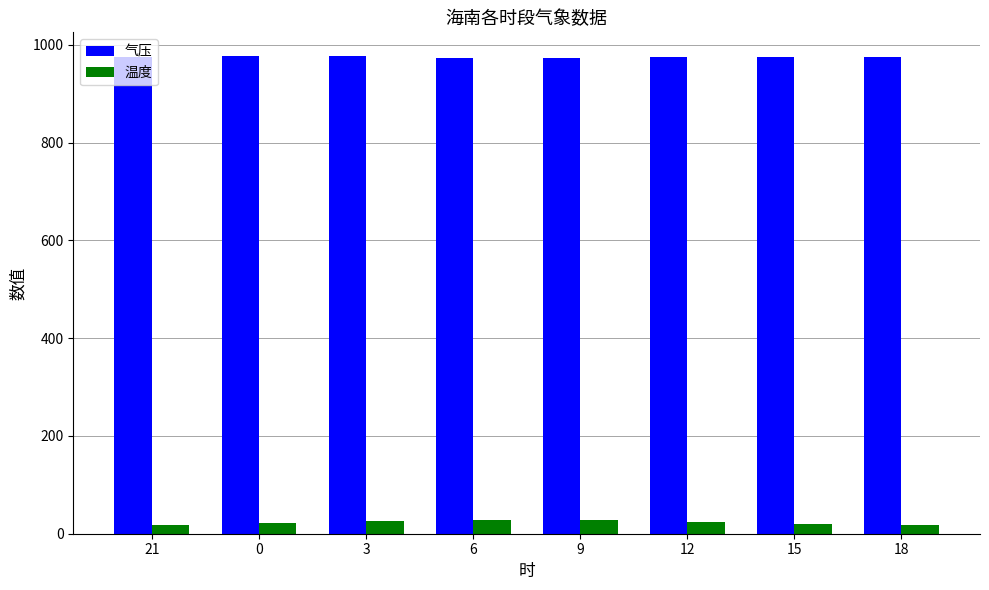

Where does the 气压 series first go above 975?

21